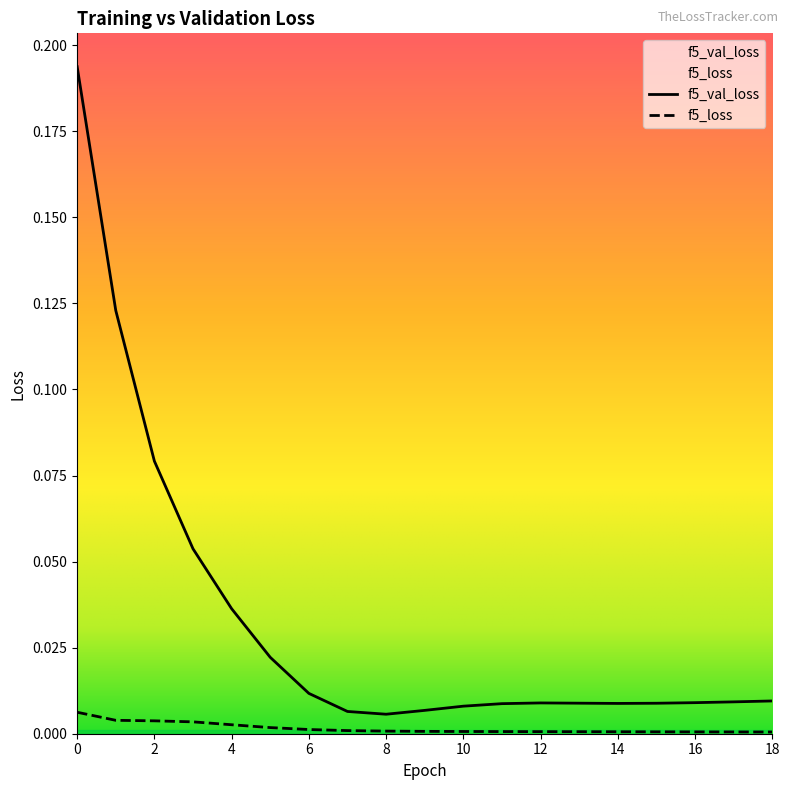

True or false: f5_val_loss and f5_loss cross at least once.

False